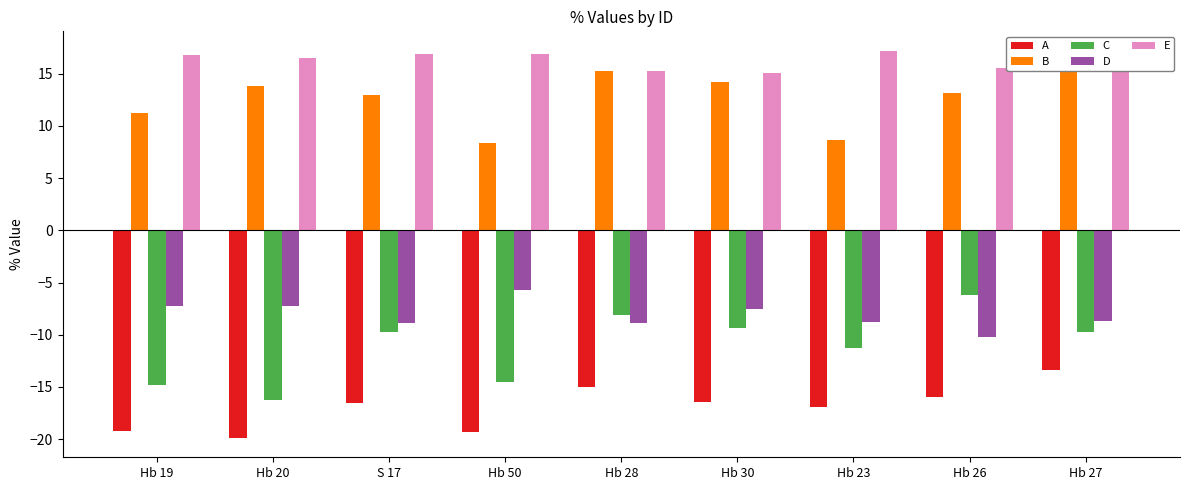

How many groups of bars are there?

9